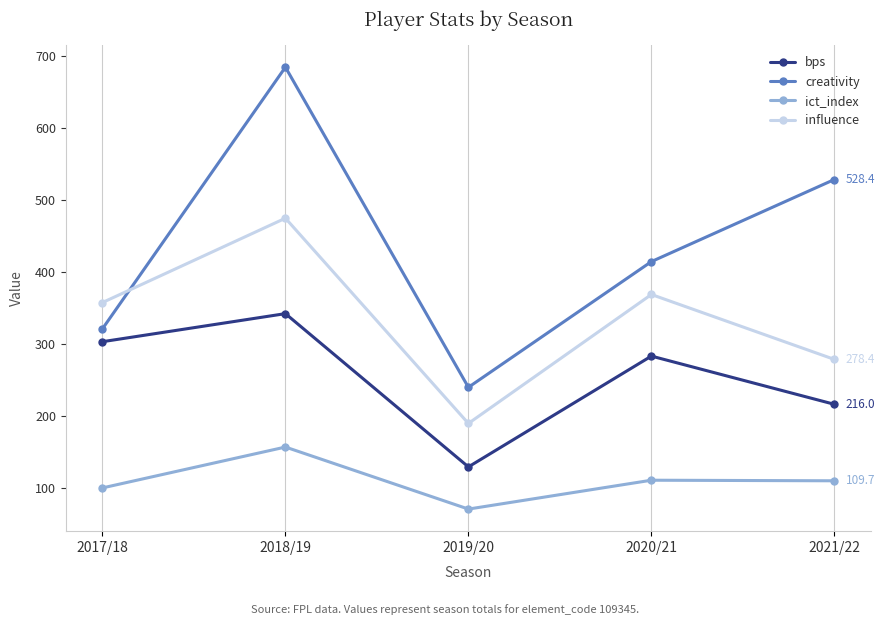

True or false: influence has more than 1 points higher than both neighbors.

True